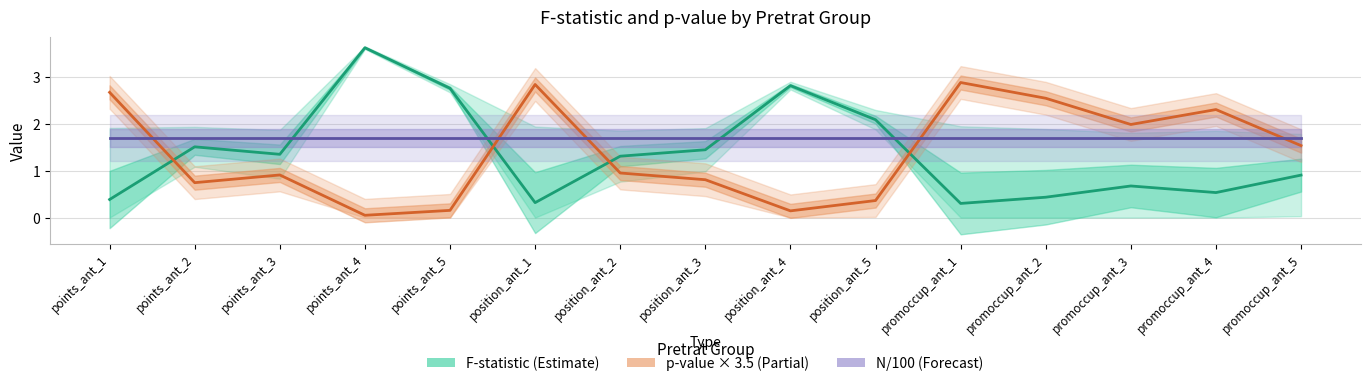

Which series has the largest total across all categories?

N/100 (Forecast)